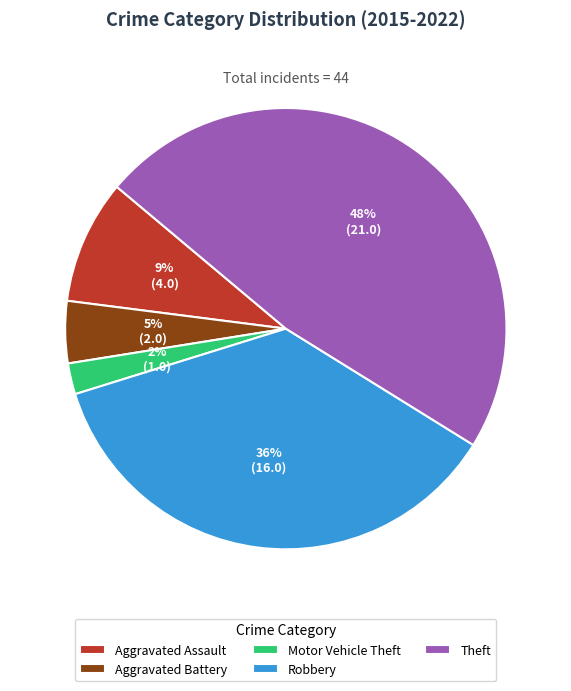

Which has a higher value, Theft or Aggravated Battery?

Theft